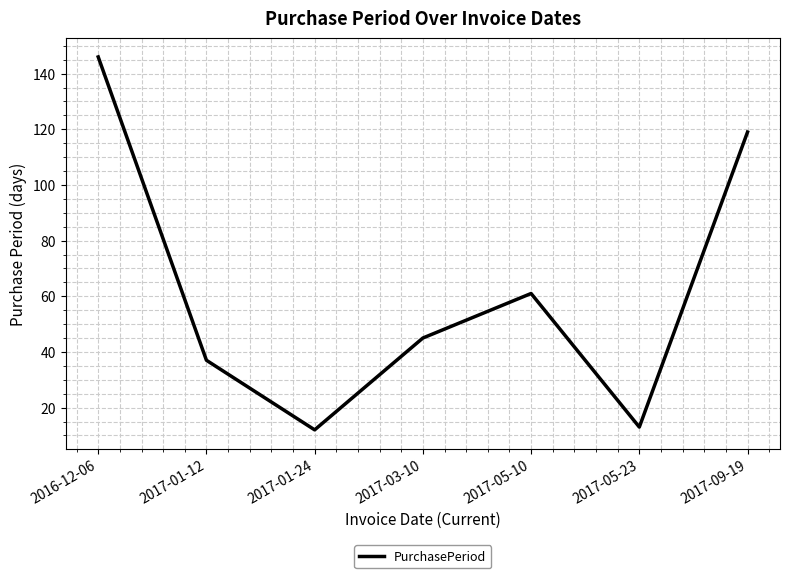

What is the ratio of the value at 2017-05-23 to the value at 2017-03-10?

0.3